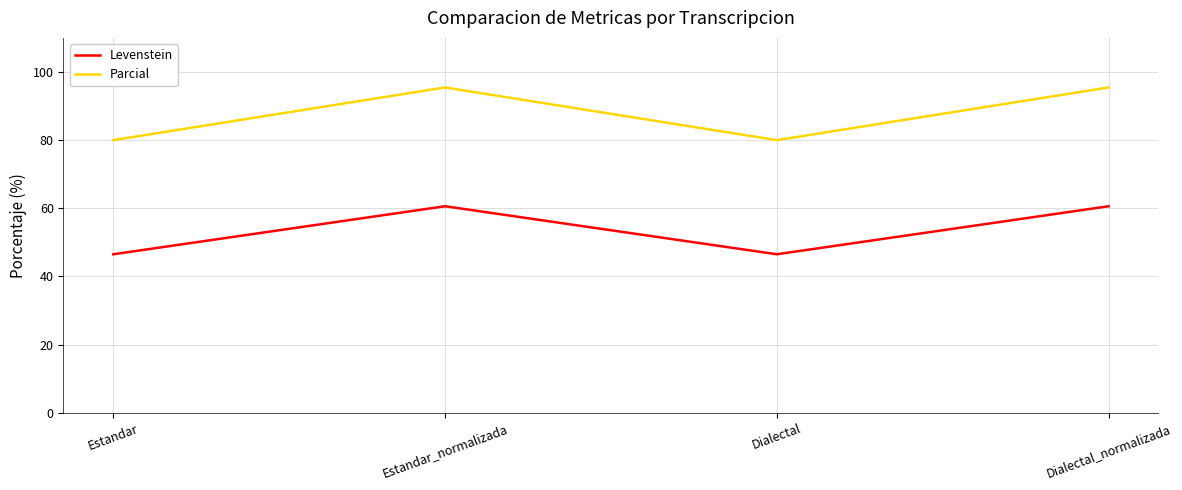

Reading left to right, extract all data points from this chart.

Levenstein: 46.5	60.6	46.5	60.6
Parcial: 80.0	95.5	80.0	95.5